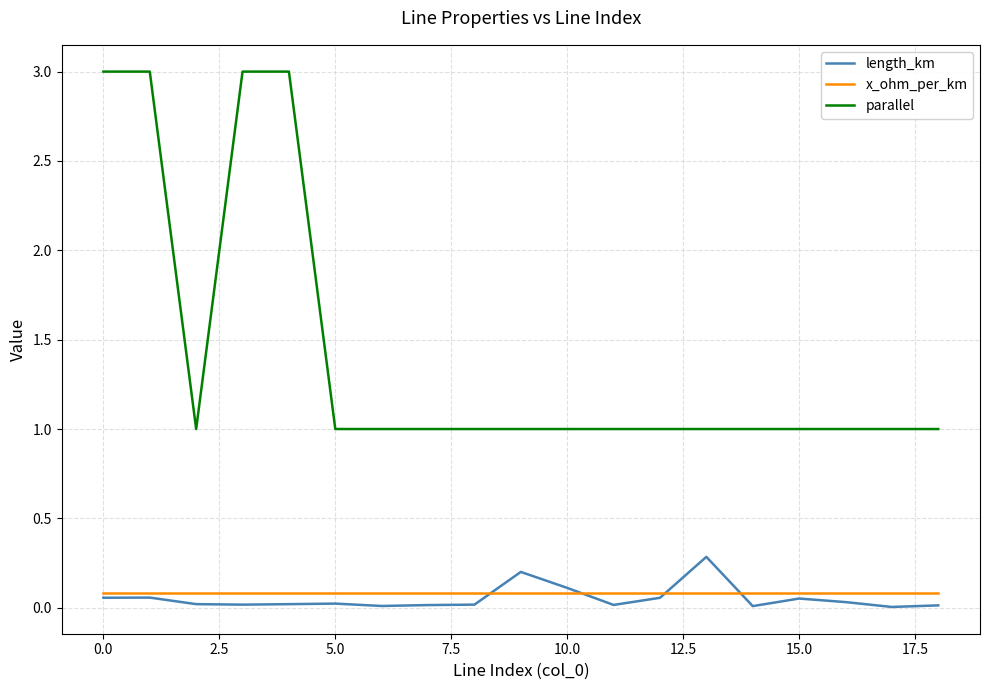

What is the greatest value displayed?

3.0